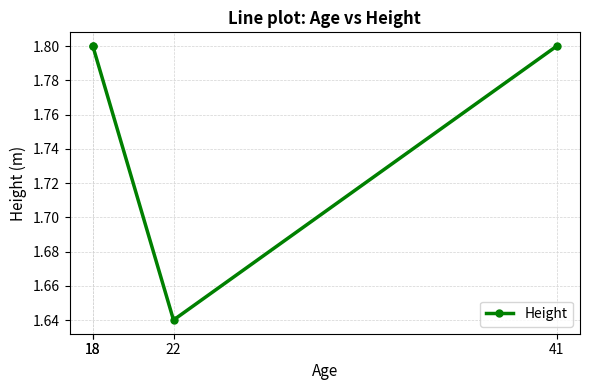

What is the ratio of the value at 18 to the value at 41?

1.0